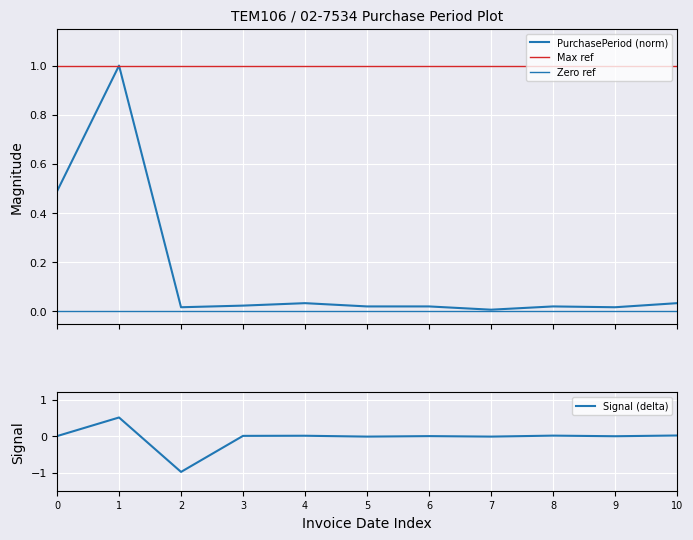

The value of Signal (delta) at 10 is 0.0. True or false?

True